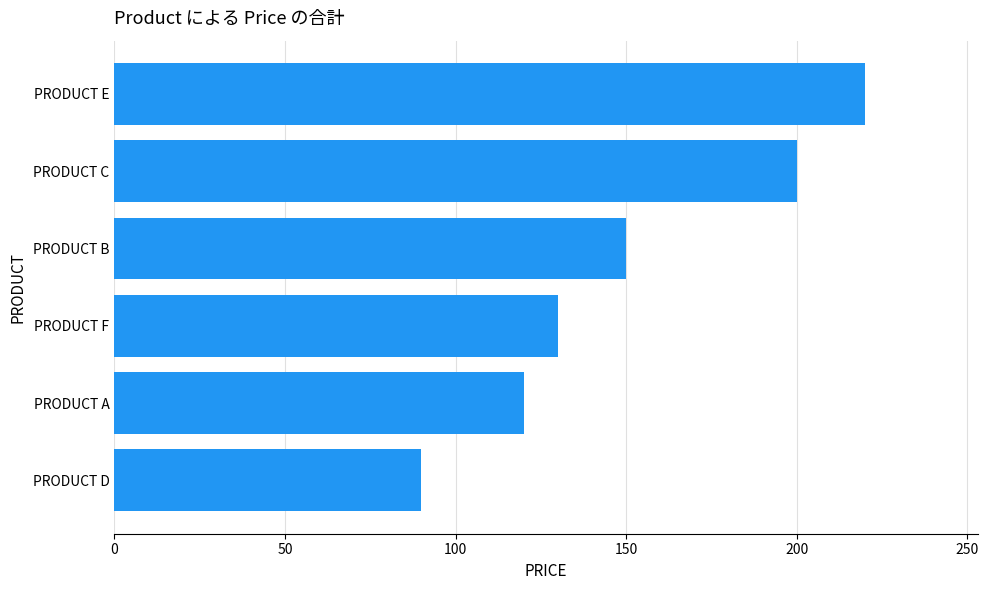

What value does the data have at PRODUCT C, to the nearest 10?

200